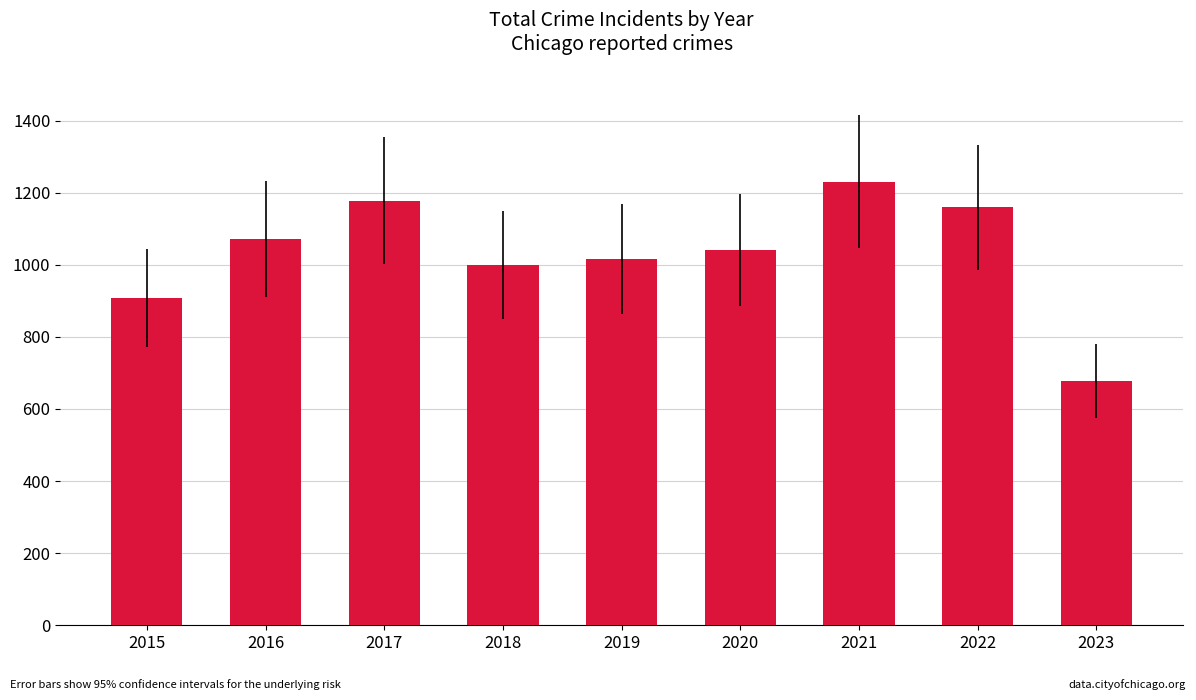

List the labels in order of value, smallest first.

2023, 2015, 2018, 2019, 2020, 2016, 2022, 2017, 2021